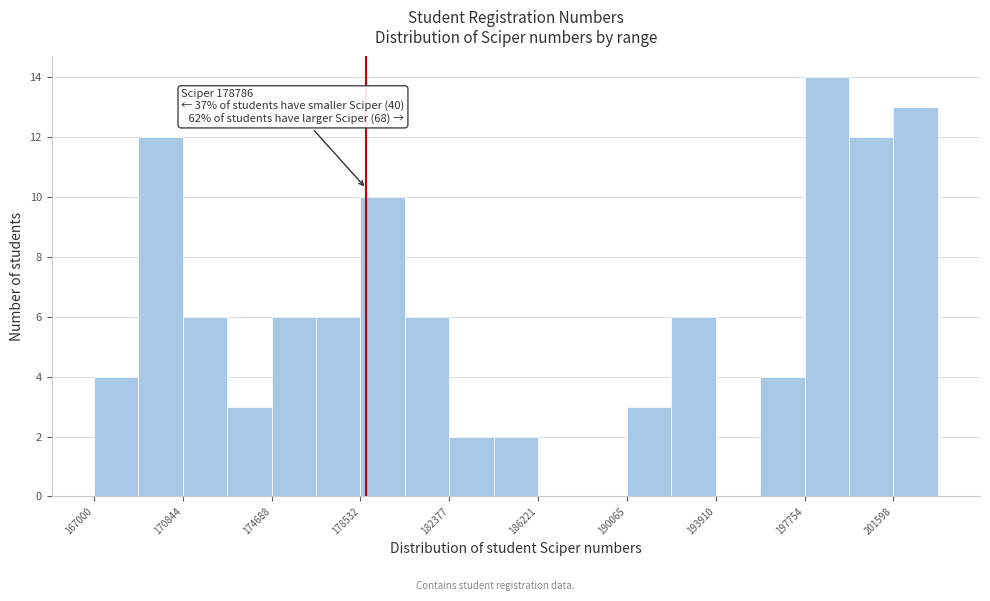

Read against the x-axis, roughly where is the centre of the tallest bar?

198500